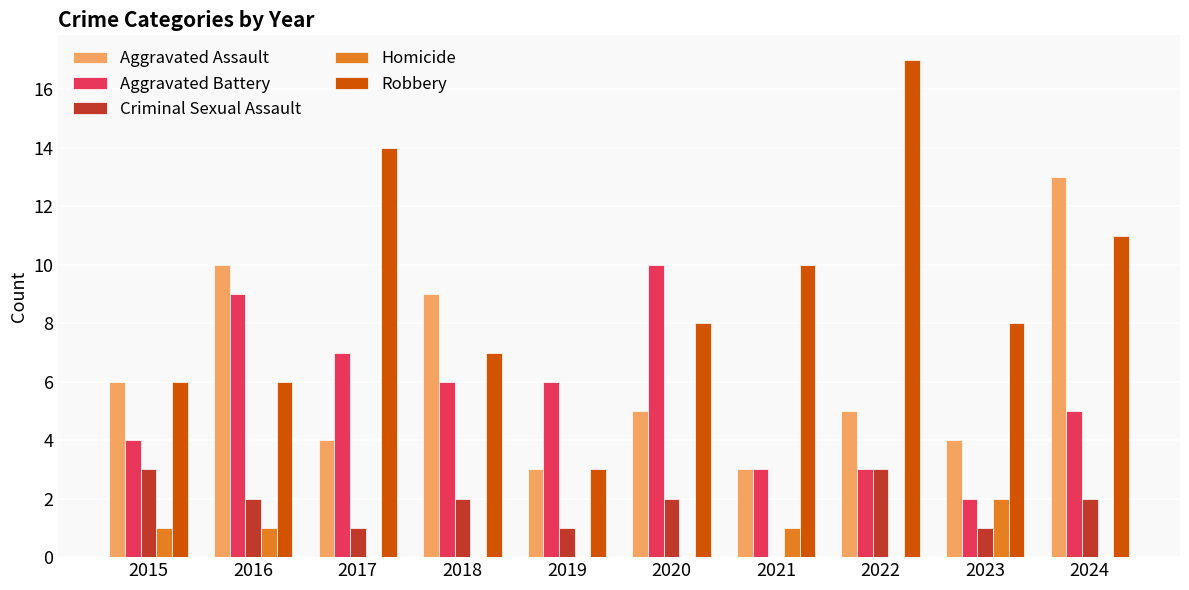

Reading left to right, what are all the values shown in this chart?

Aggravated Assault: 6	10	4	9	3	5	3	5	4	13
Aggravated Battery: 4	9	7	6	6	10	3	3	2	5
Criminal Sexual Assault: 3	2	1	2	1	2	0	3	1	2
Homicide: 1	1	0	0	0	0	1	0	2	0
Robbery: 6	6	14	7	3	8	10	17	8	11